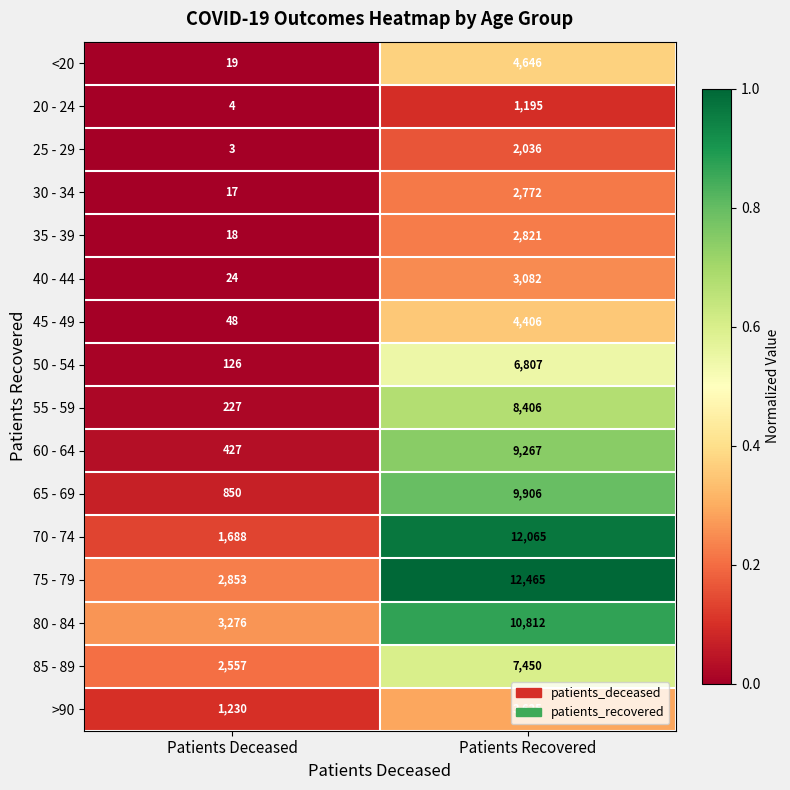

Between Patients Deceased and Patients Recovered, which series saw the biggest shift?

70 - 74